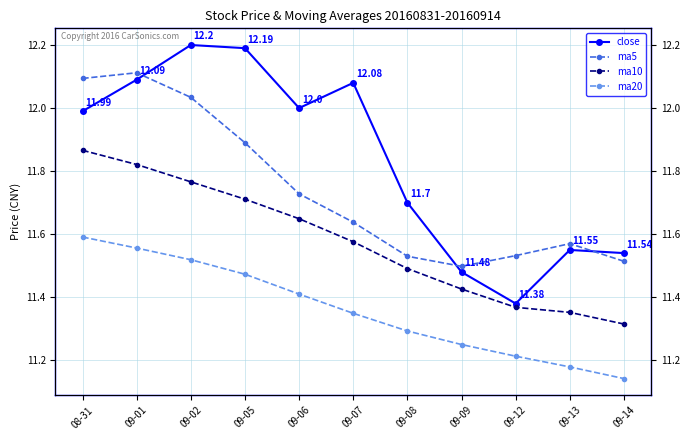

What is the maximum value shown in the chart?

12.2